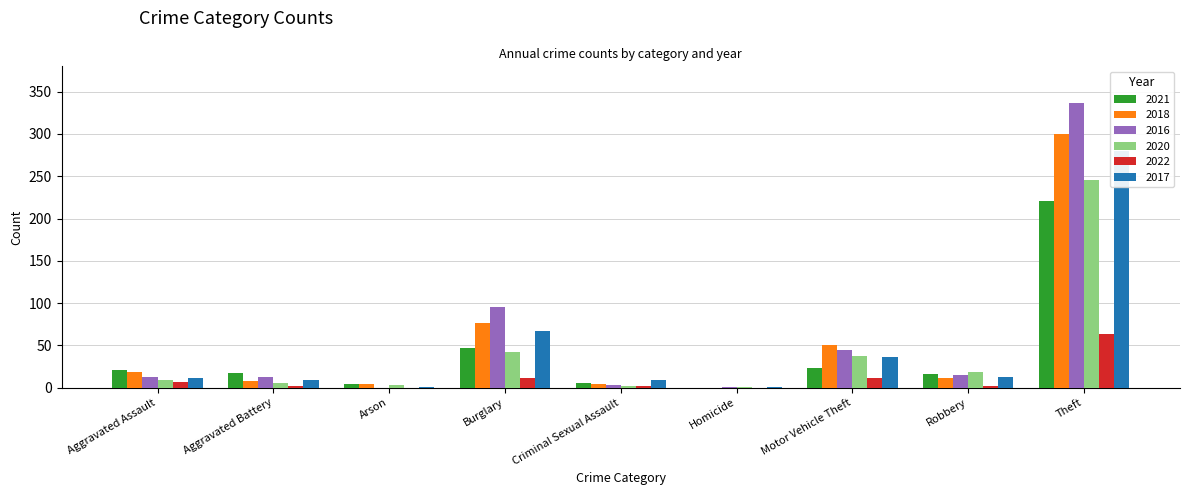

Reading right to left, what are all the values shown in this chart?

2021: 221	16	23	0	5	47	4	17	21
2018: 300	11	50	0	4	76	4	8	19
2016: 337	15	44	1	3	96	0	13	13
2020: 245	19	37	1	2	42	3	6	9
2022: 64	2	11	0	2	12	0	2	7
2017: 280	13	36	1	9	67	1	9	12